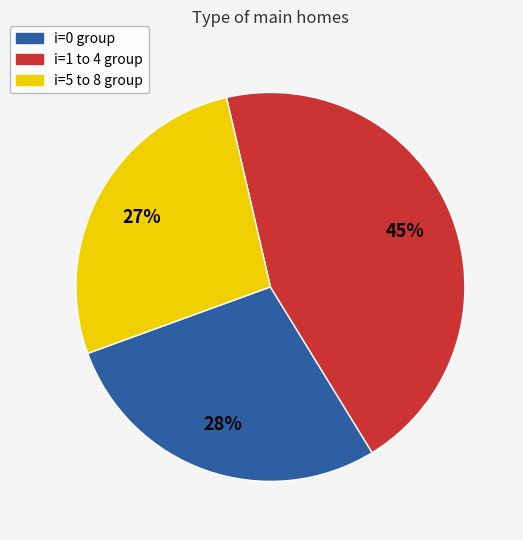

Does any single category account for the majority?

No